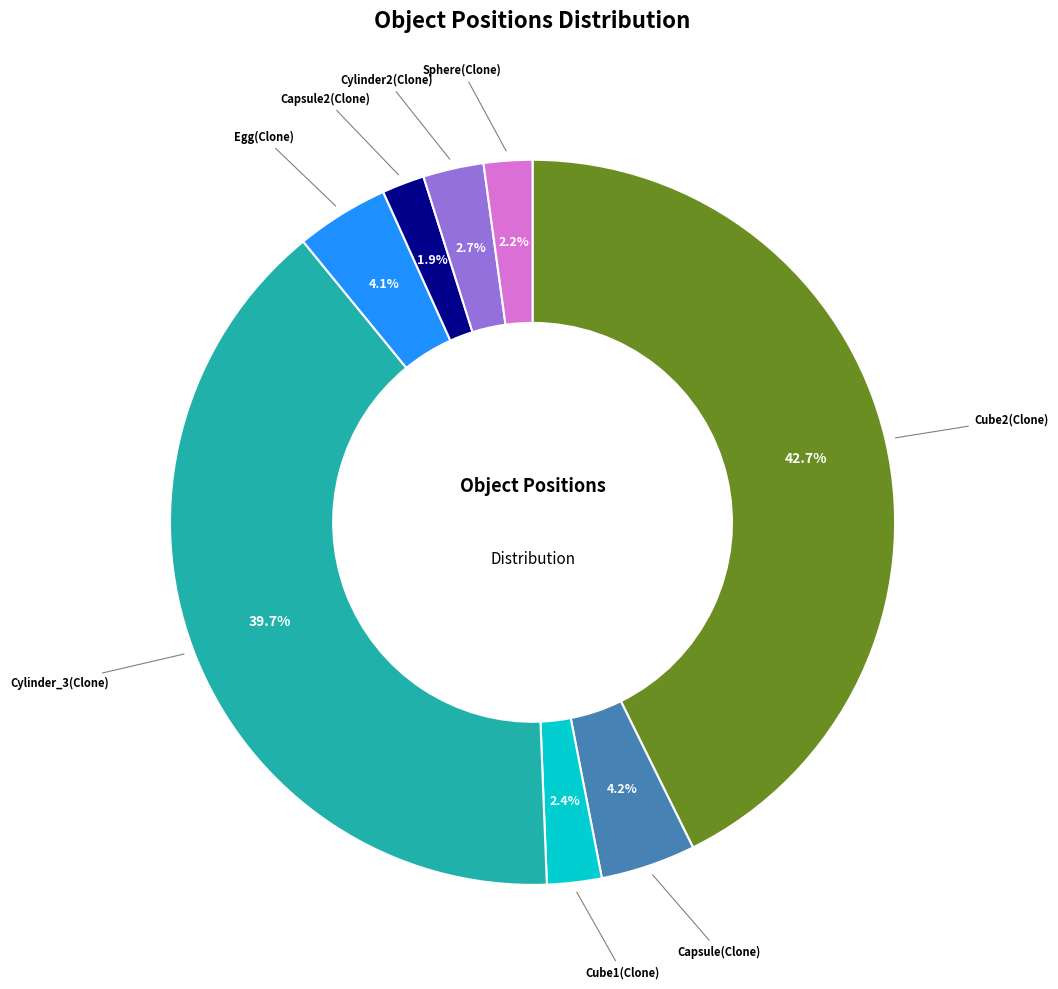

Is the sum of Cylinder2(Clone) and Capsule2(Clone) greater than half?

No